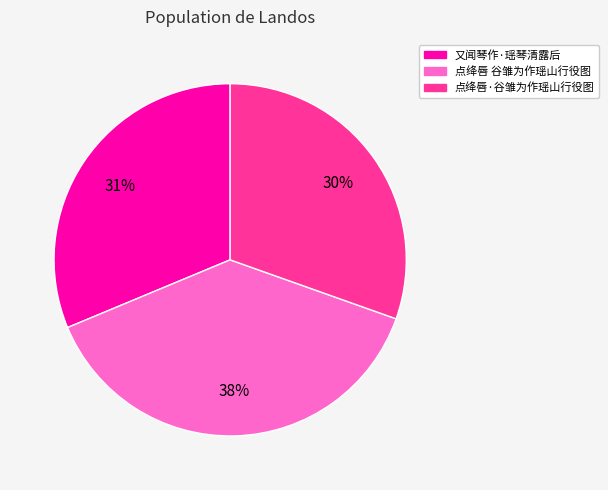

To the nearest percent, what is the difference between the largest and smallest slice percentages?

8%